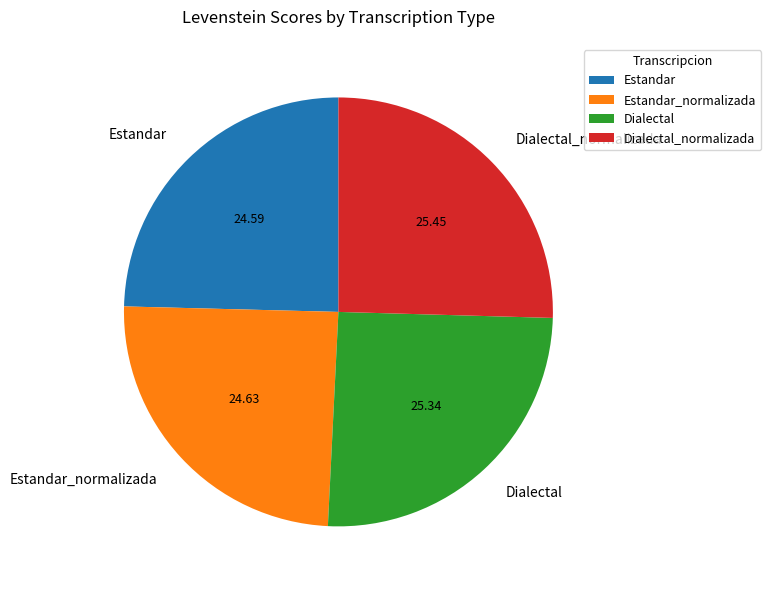

Does Estandar_normalizada account for over 50% of the chart?

No